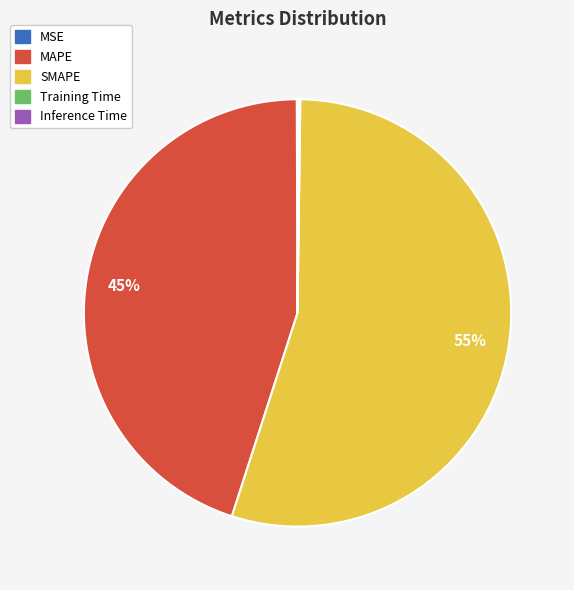

The MAPE slice represents 55% of the pie. True or false?

False